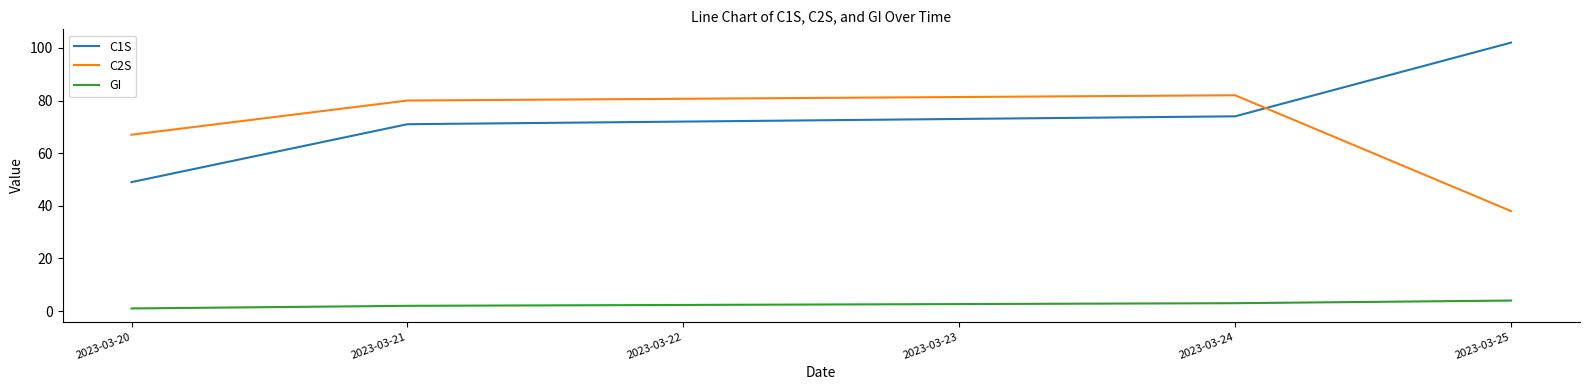

The value of C1S at 2023-03-20 is 23. True or false?

False